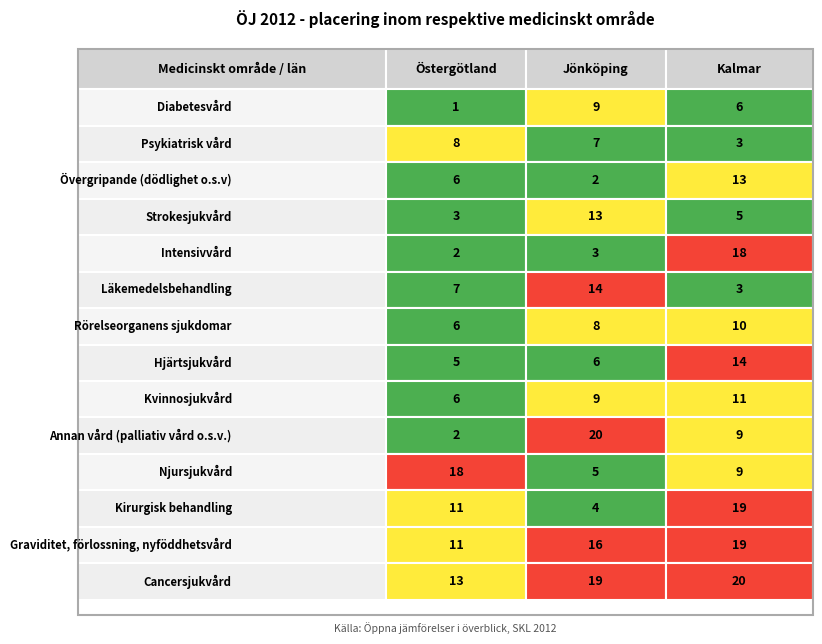

What is the sum of all Kvinnosjukvård values?

26